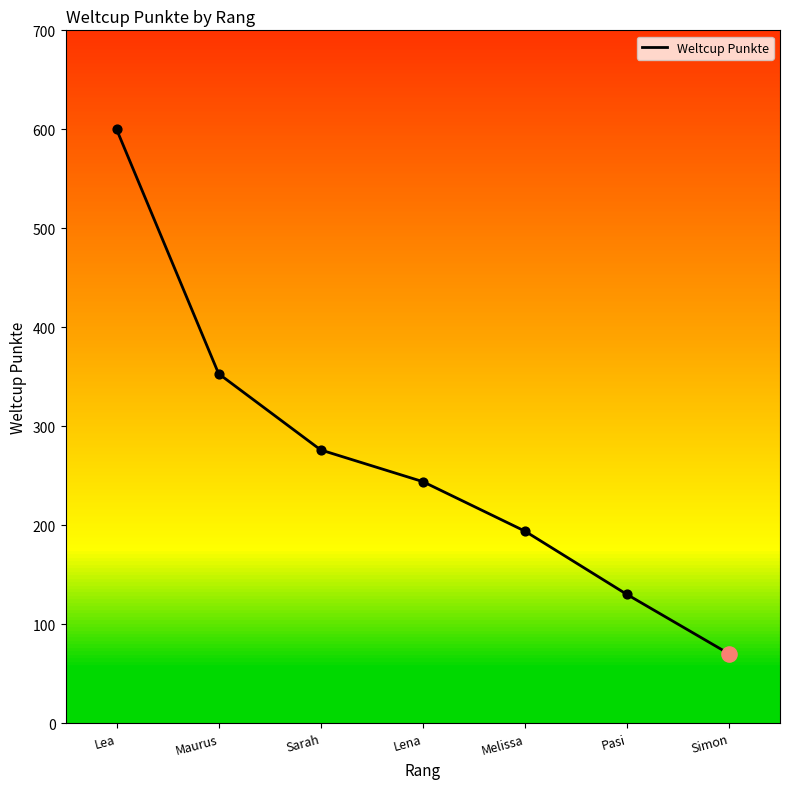

What is the change in value from Maurus to Melissa?

-159